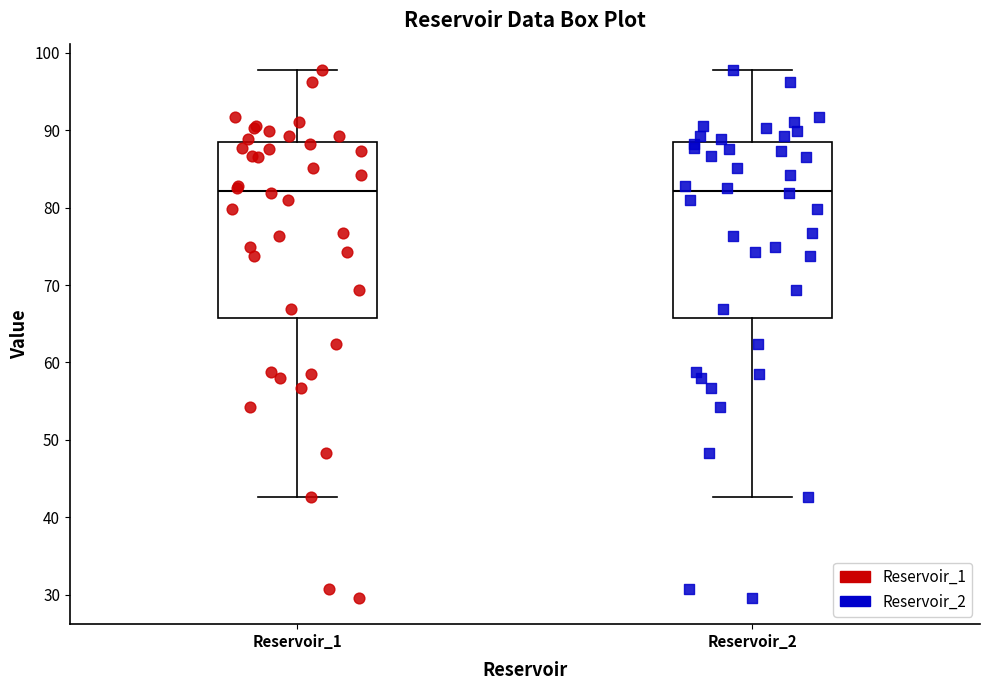

Reading left to right, read every box against the y-axis: the position of its median line, the range the box covers, and the ends of its whiskers. The values are not printed on the chart, so give them approximately, as read against the axis.

Reservoir_1: median 82, box 66 to 88, whiskers 43 to 98
Reservoir_2: median 82, box 66 to 88, whiskers 43 to 98